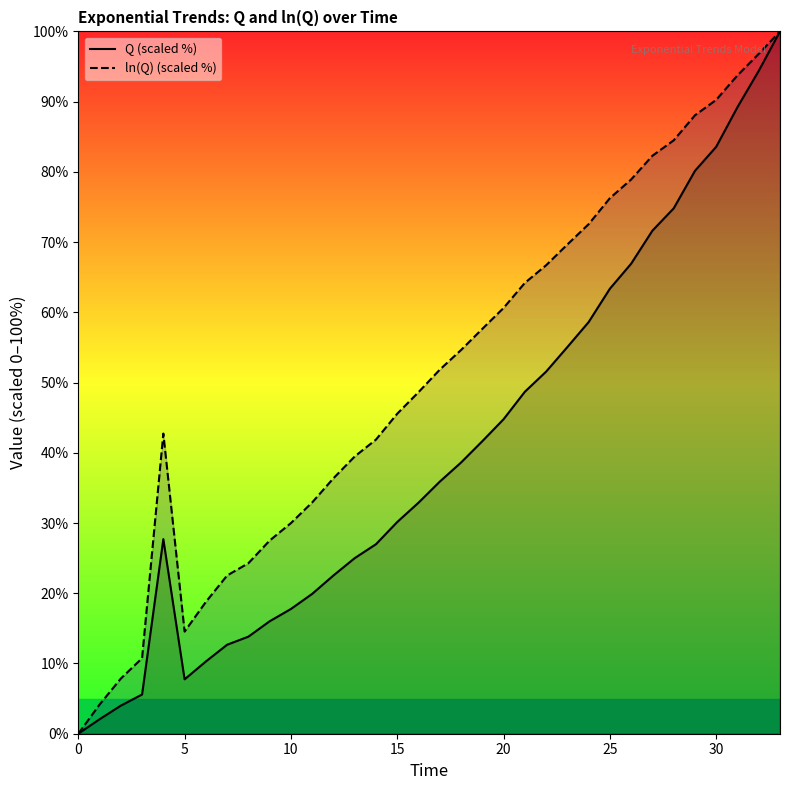

At 13, list the series in order from smallest to largest.

Q (scaled %), ln(Q) (scaled %)